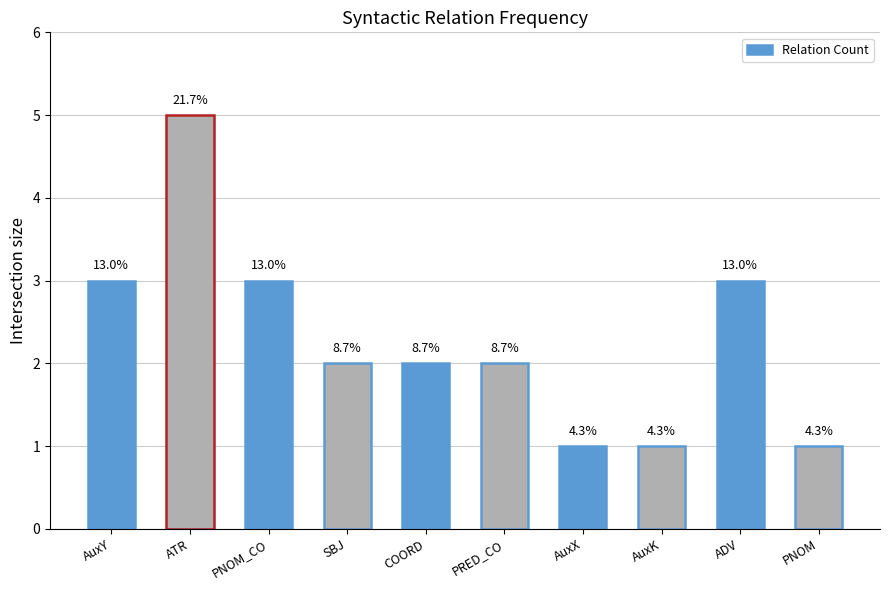

Rank the categories by value from highest to lowest.

ATR, AuxY, PNOM_CO, ADV, SBJ, COORD, PRED_CO, AuxX, AuxK, PNOM